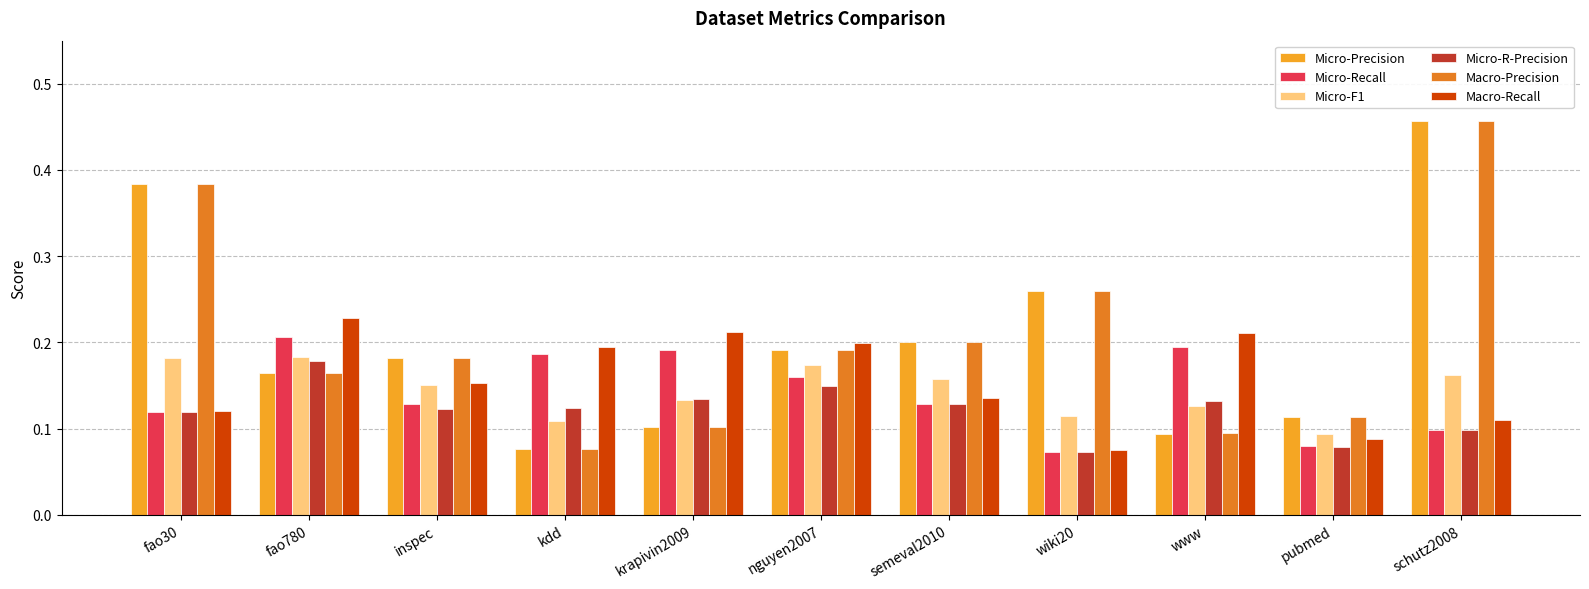

What is the label of the 11th bar from the left?

schutz2008